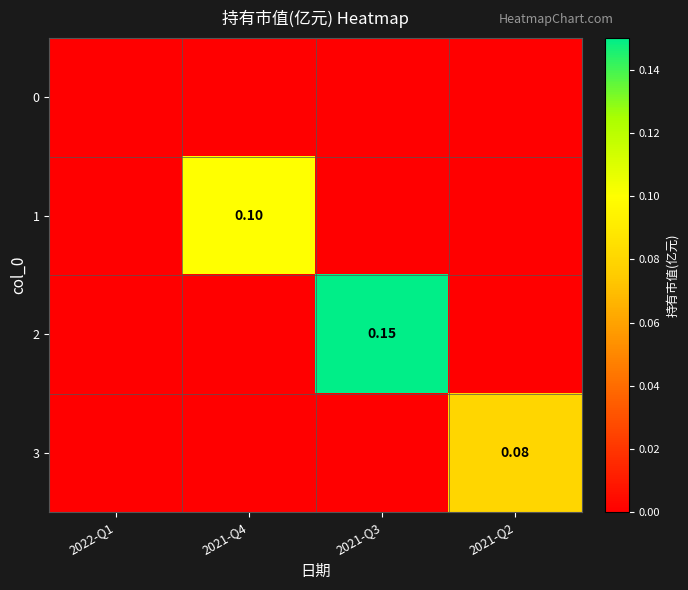

Between 2022-Q1 and 2021-Q4, which is larger?

2022-Q1